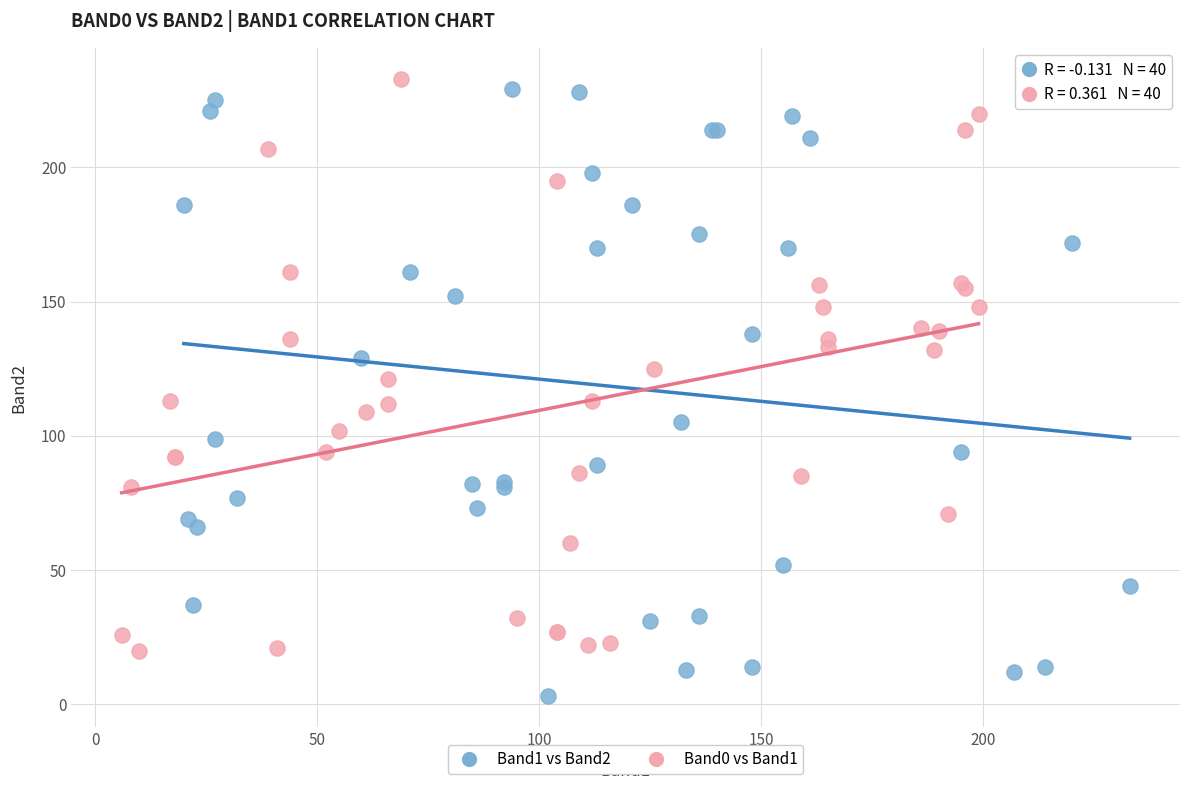

Which series has the largest Y range (max minus min)?

Band1 vs Band2